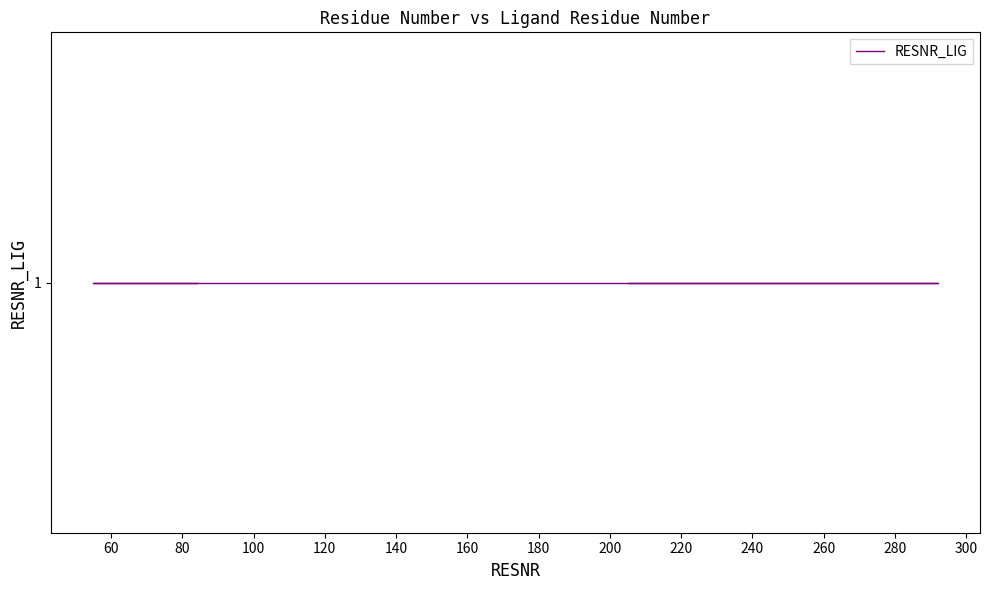

List the labels in order of value, smallest first.

55, 80, 82, 84, 205, 268, 270, 272, 272, 273, 292, 292